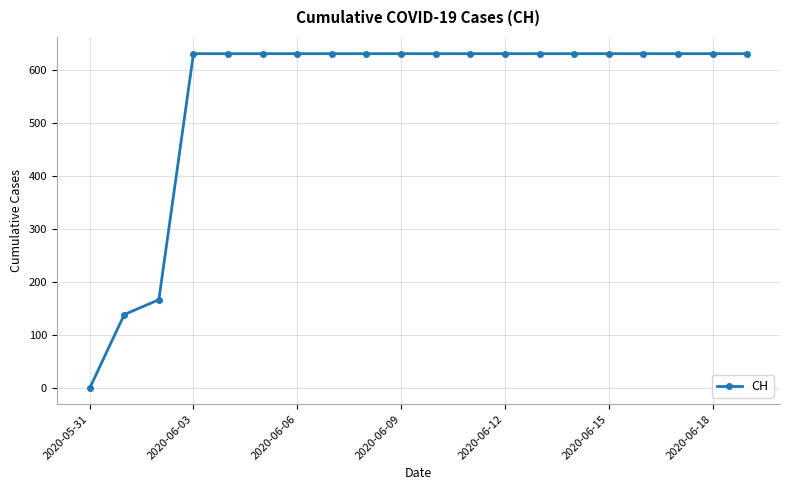

Reading left to right, list all the values displayed in this chart.

0	139	167	631	631	631	631	631	631	631	631	631	631	631	631	631	631	631	631	631